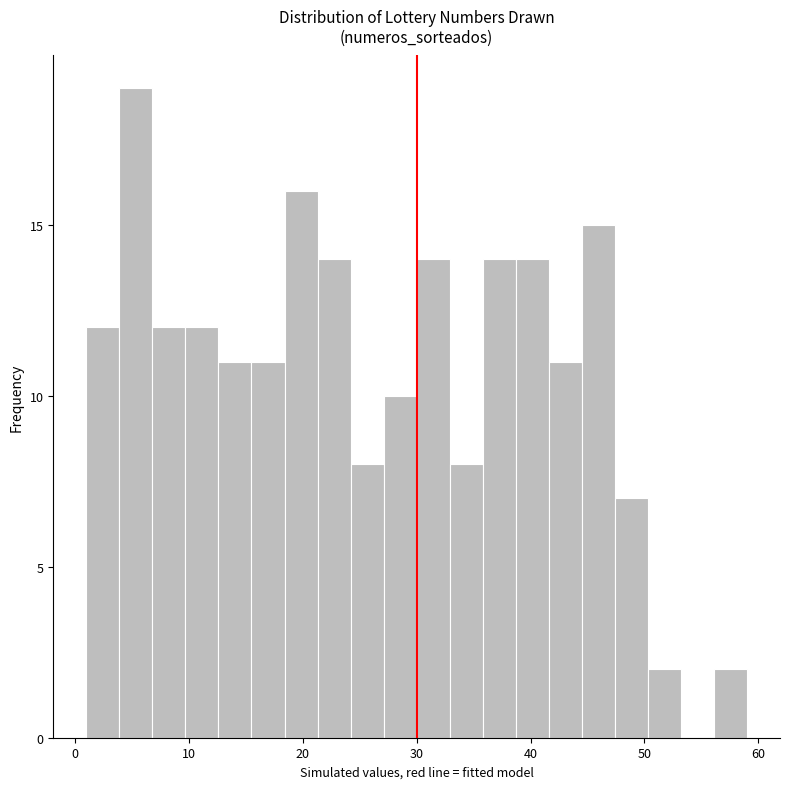

Read against the x-axis, roughly where is the centre of the tallest bar?

5